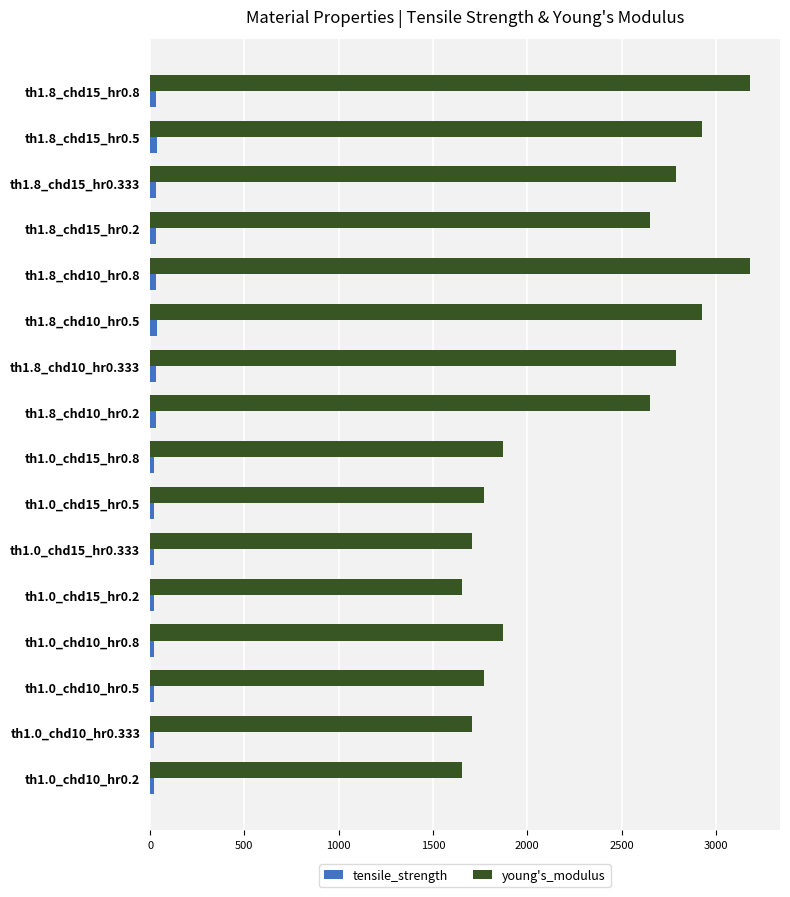

List the series in order of their overall mean, highest first.

young's_modulus, tensile_strength